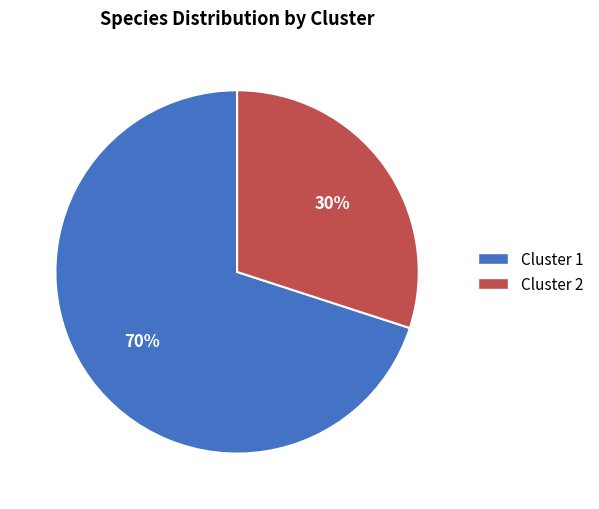

The Cluster 1 slice represents 70% of the pie. True or false?

True